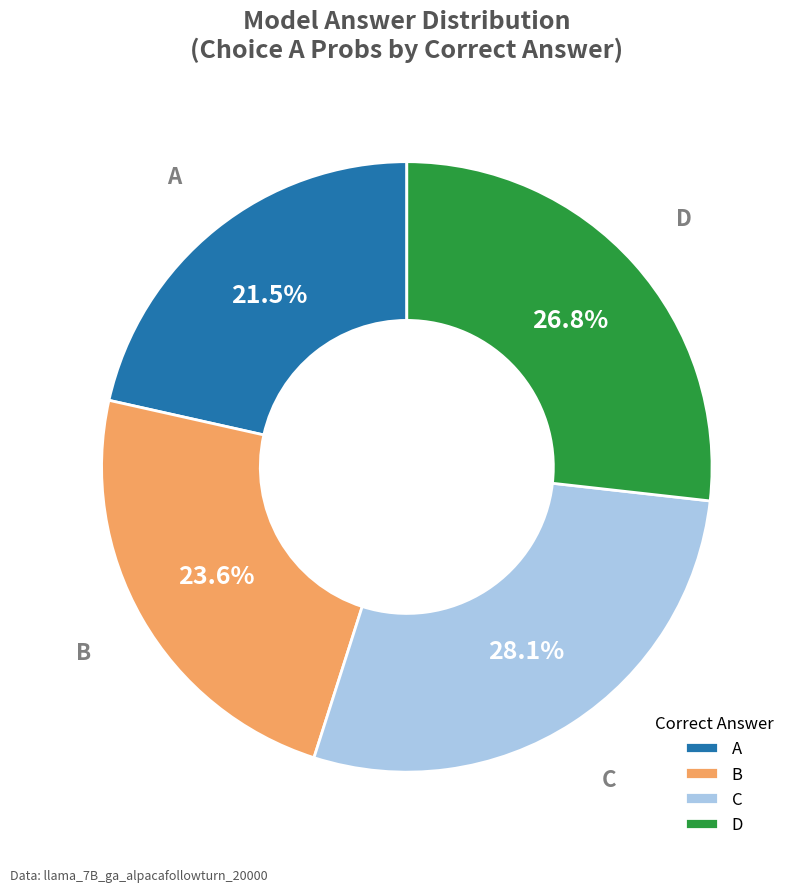

Which slice is the smallest?

A